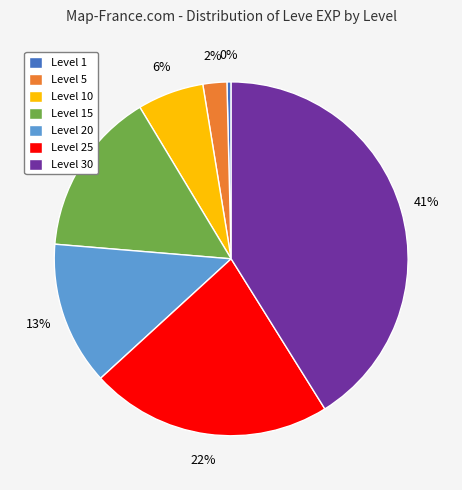

To the nearest percent, what percentage of the pie is Level 30?

41%